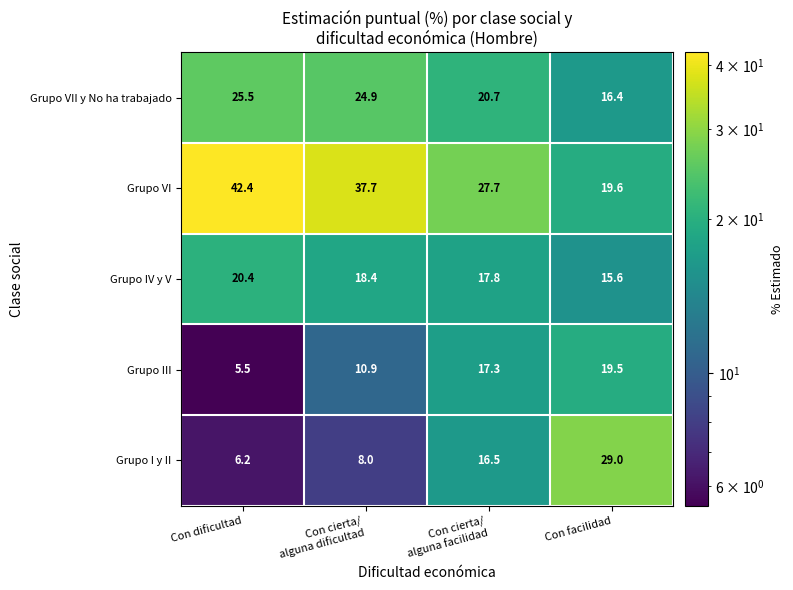

At Con cierta/
alguna dificultad, list the series in order from largest to smallest.

Grupo VI, Grupo VII y No ha trabajado, Grupo IV y V, Grupo III, Grupo I y II